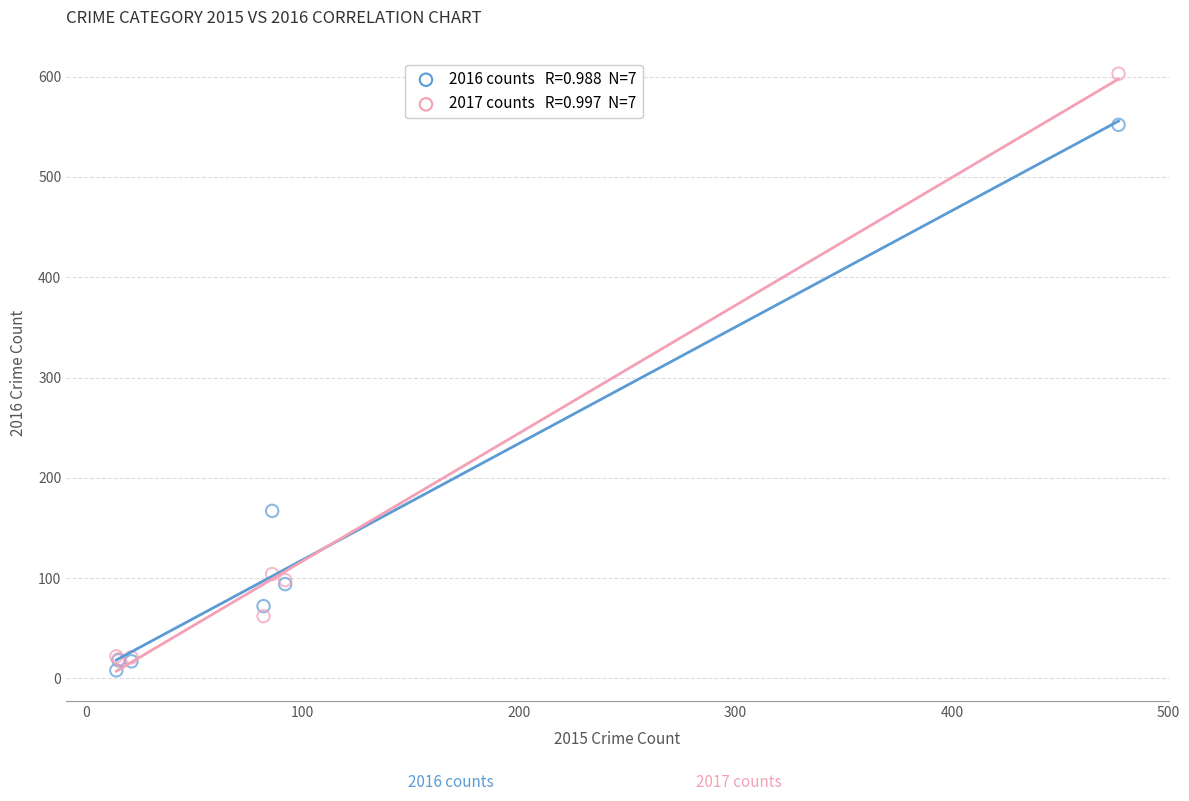

Across all series, what Y value is closest to 305?

167